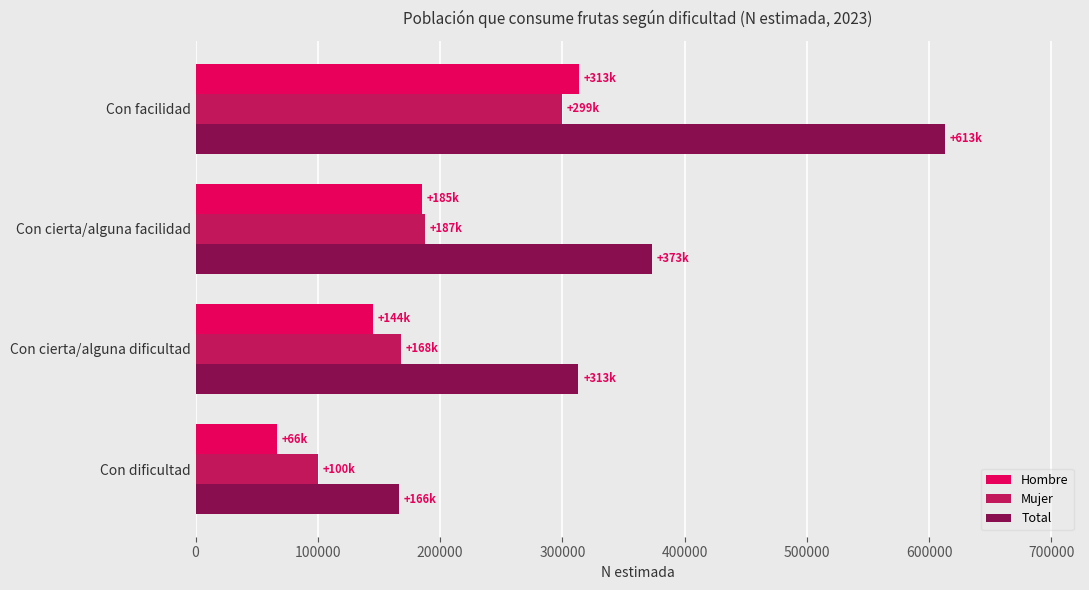

How many data points in Mujer are less than 187798?

2